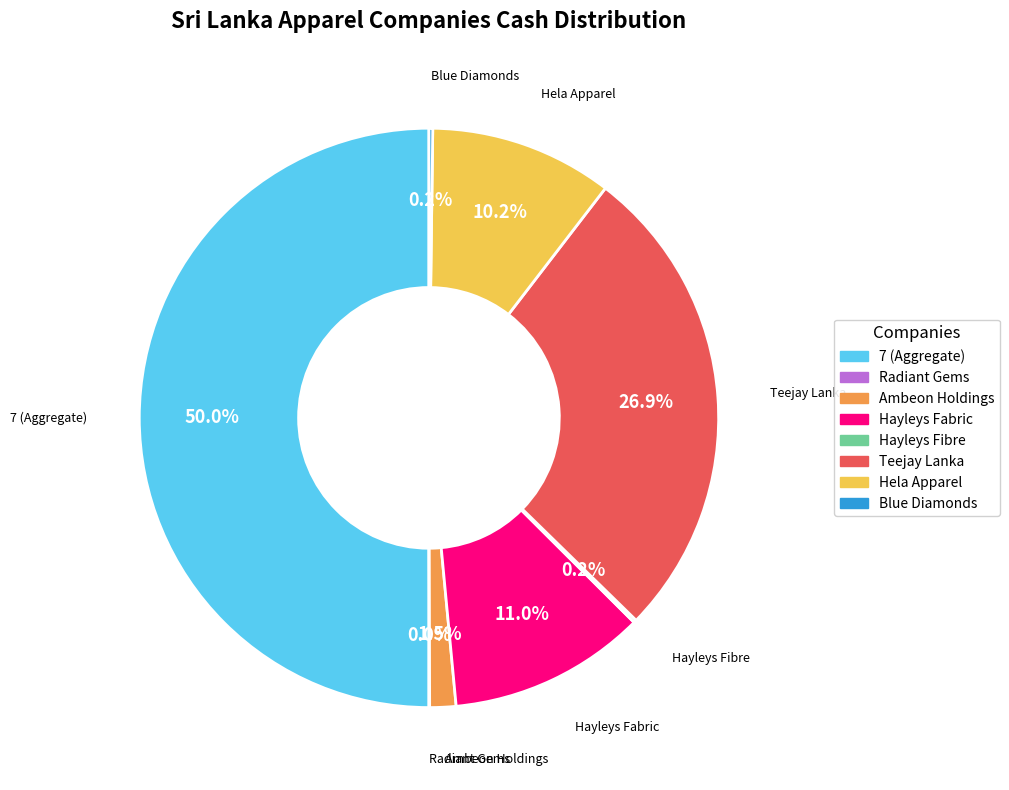

Rank the categories by value from highest to lowest.

7, Teejay Lanka PLC, Hayleys Fabric PLC, Hela Apparel Holdings PLC, Ambeon Holdings PLC, Blue Diamonds Jewellery Worldwide PLC, Hayleys Fibre PLC, Radiant Gems International PLC